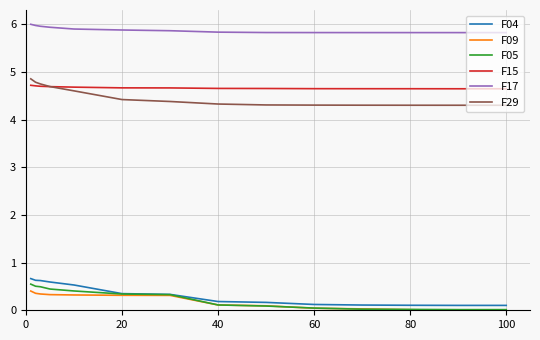

Which series has the largest total across all categories?

F17